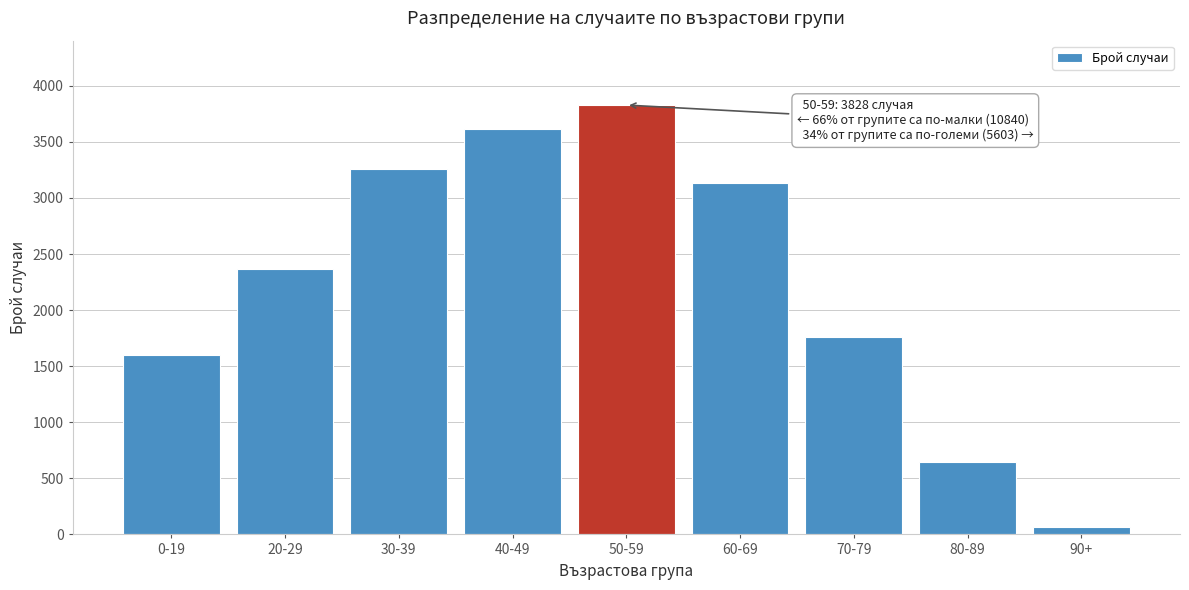

Reading right to left, extract all data points from this chart.

90+=68	80-89=642	70-79=1756	60-69=3137	50-59=3828	40-49=3616	30-39=3258	20-29=2369	0-19=1597